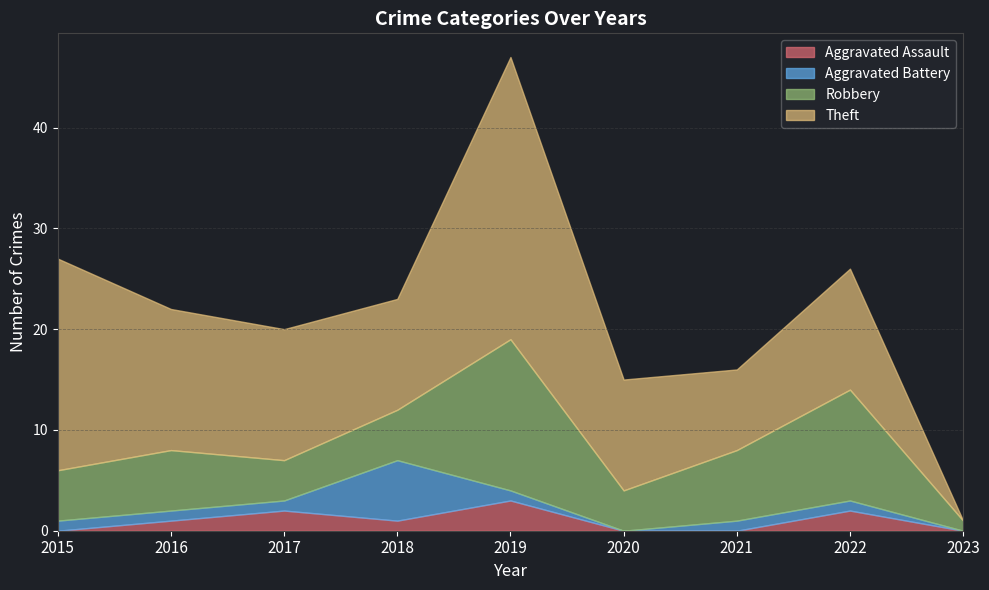

What is the value of the Aggravated Battery point at the 4th from the left?

6